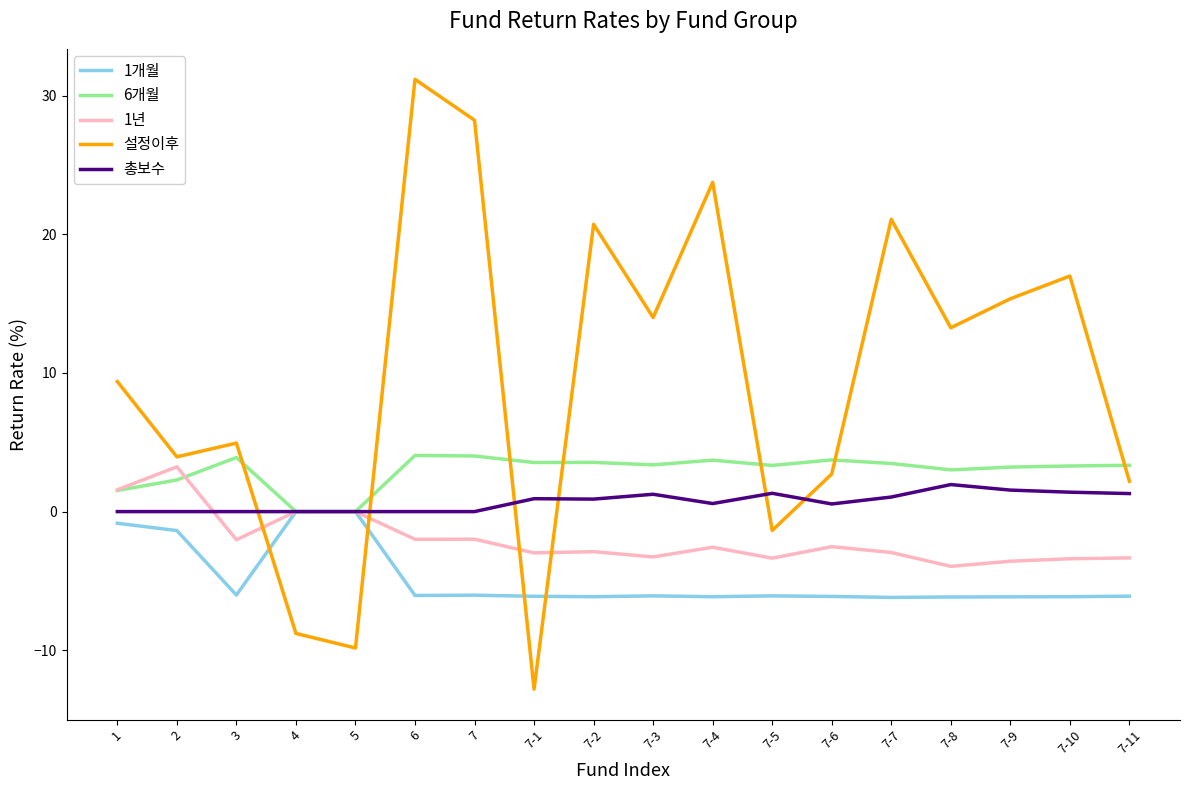

At which category does the chart reach its minimum across all series?

7-1